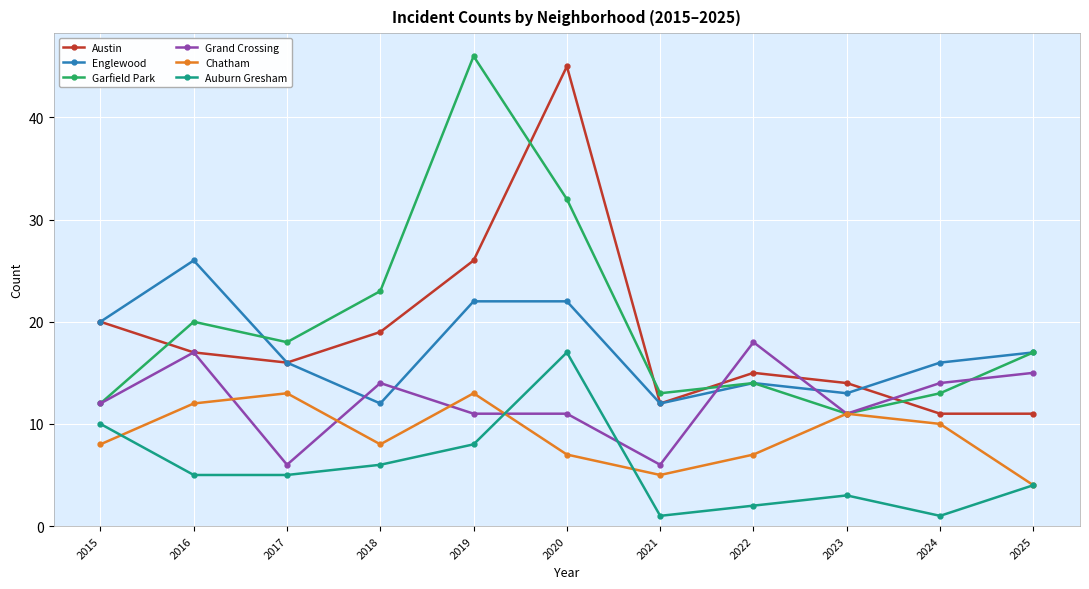

Does the chart display data point markers on the line(s)?

Yes